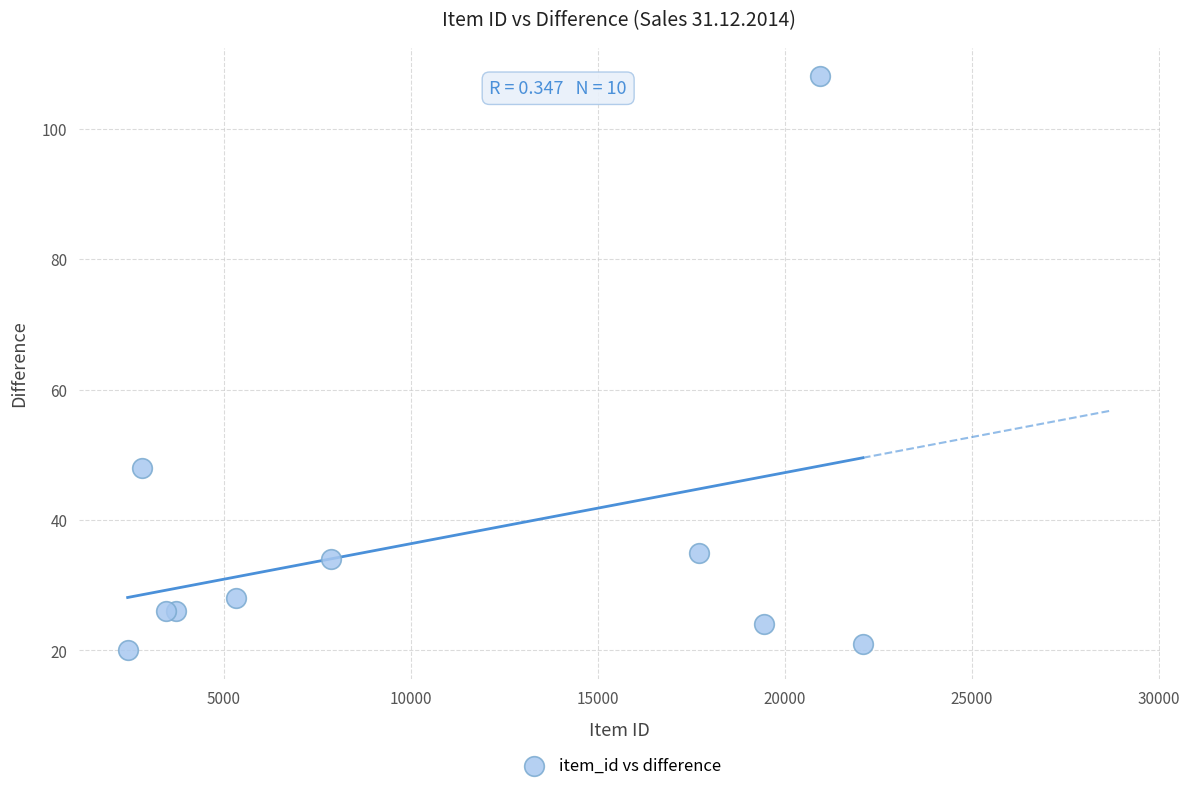

What Y value in the scatter plot is closest to 64?

48